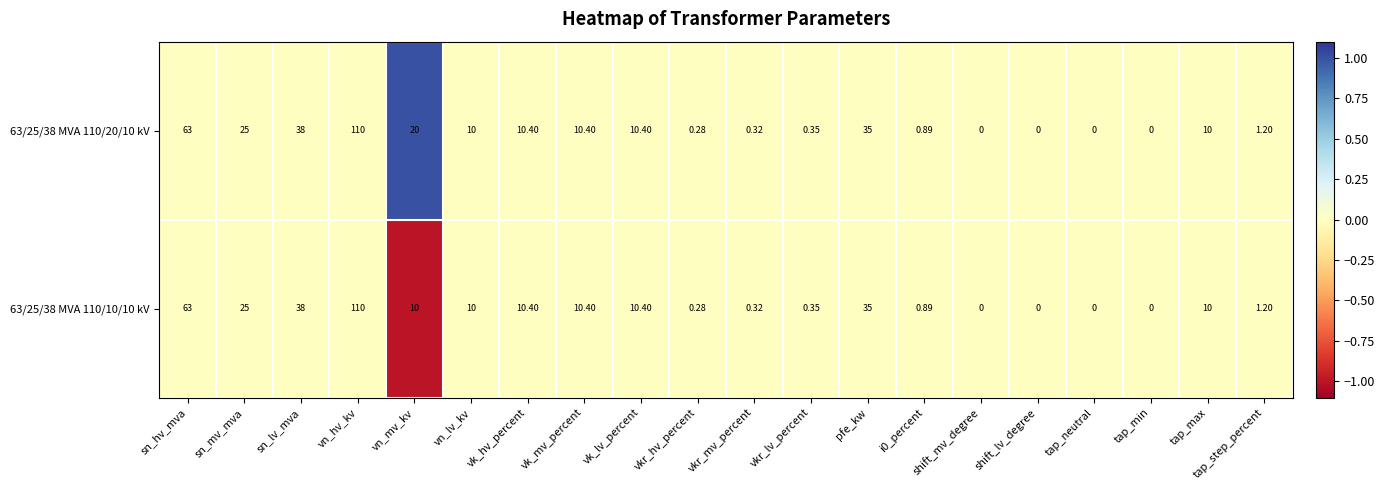

At which category is the sum across all series the highest?

vn_hv_kv